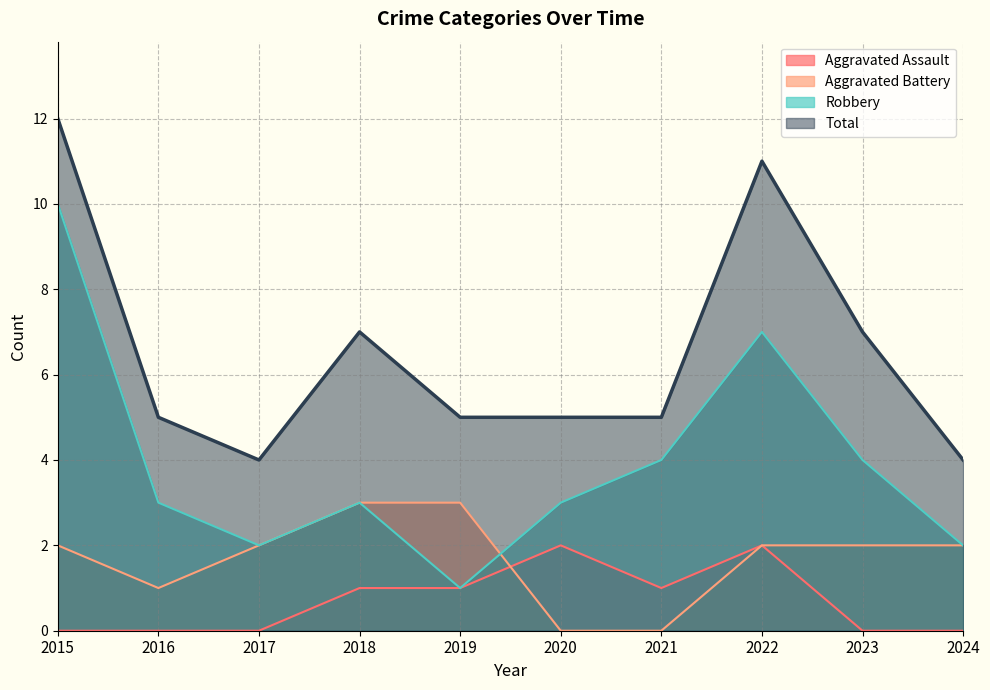

What is the value of the Robbery point at the 6th from the left?

3